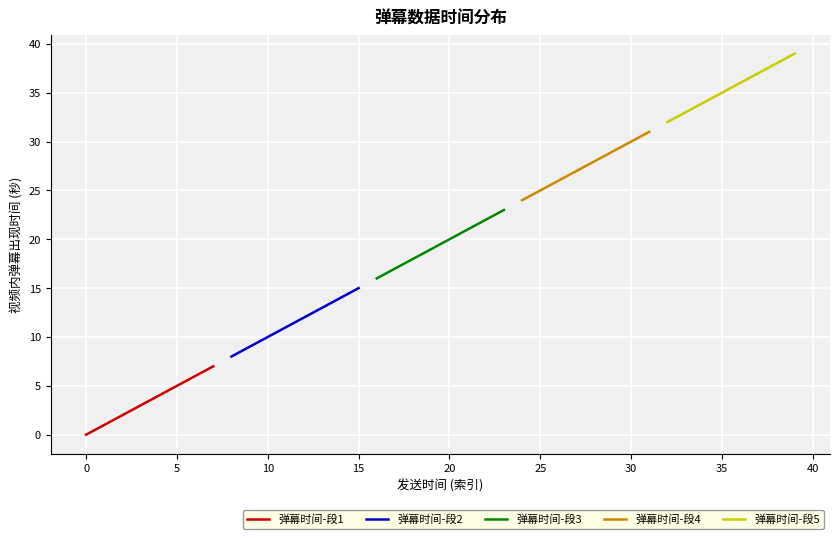

True or false: 弹幕时间-段3 and 弹幕时间-段4 cross at least once.

False